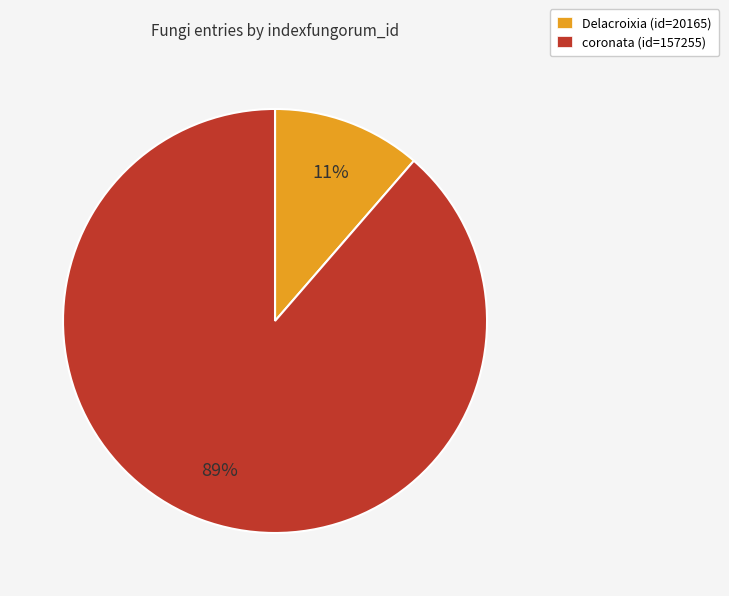

Rank the categories by value from highest to lowest.

coronata, Delacroixia